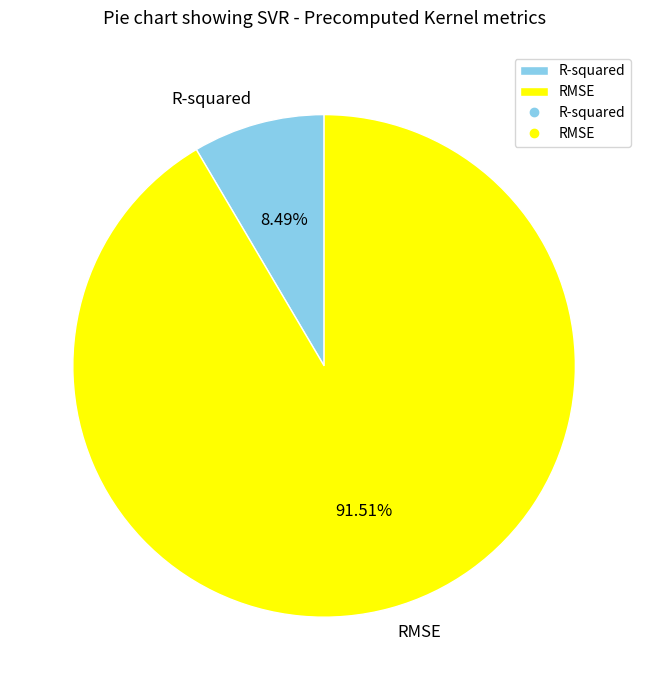

To the nearest percent, what is the difference between the largest and smallest slice percentages?

83%